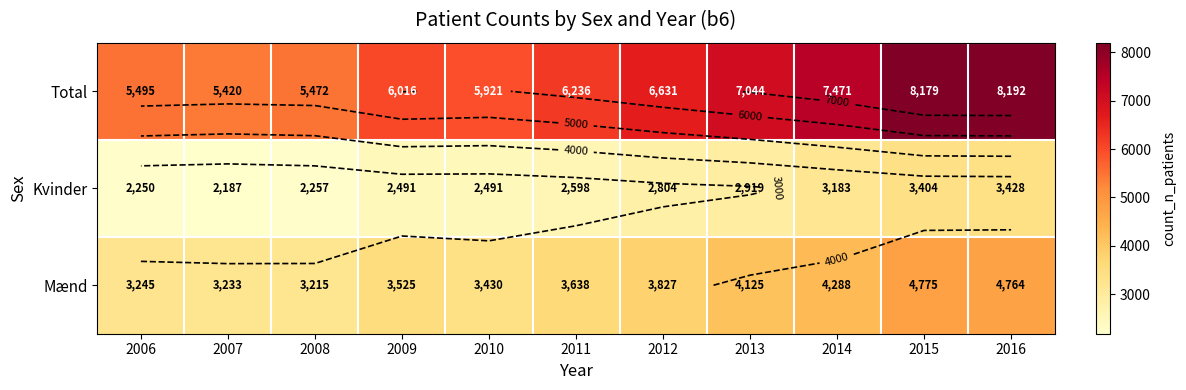

At 2011, list the series in order from largest to smallest.

Total, Mænd, Kvinder